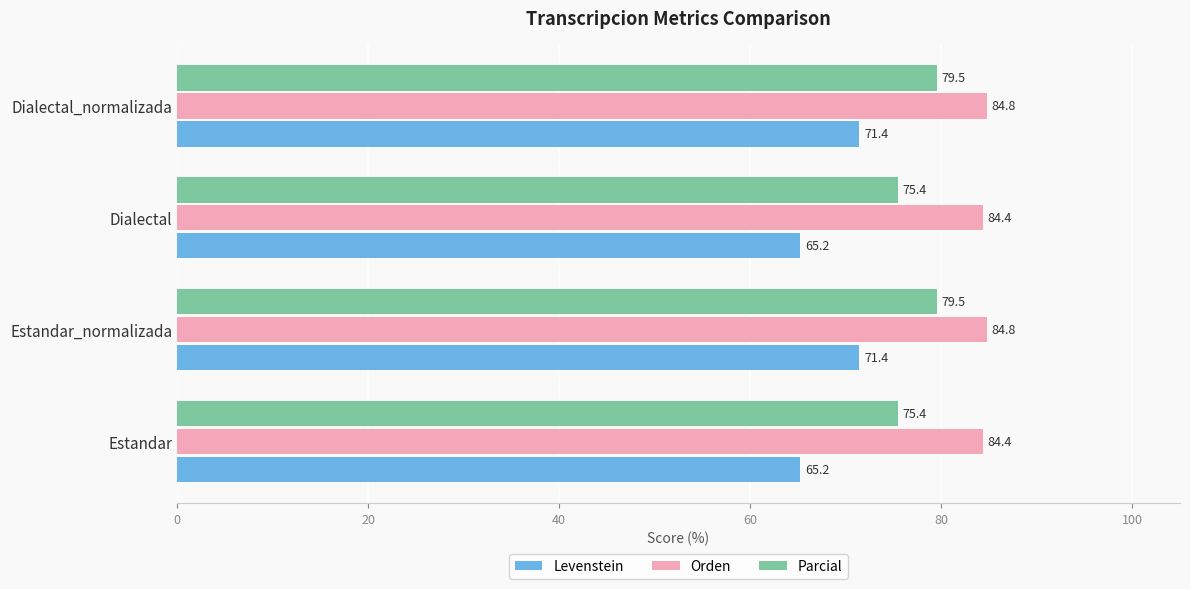

Is it true that Levenstein equals 115.1 at Dialectal?

False